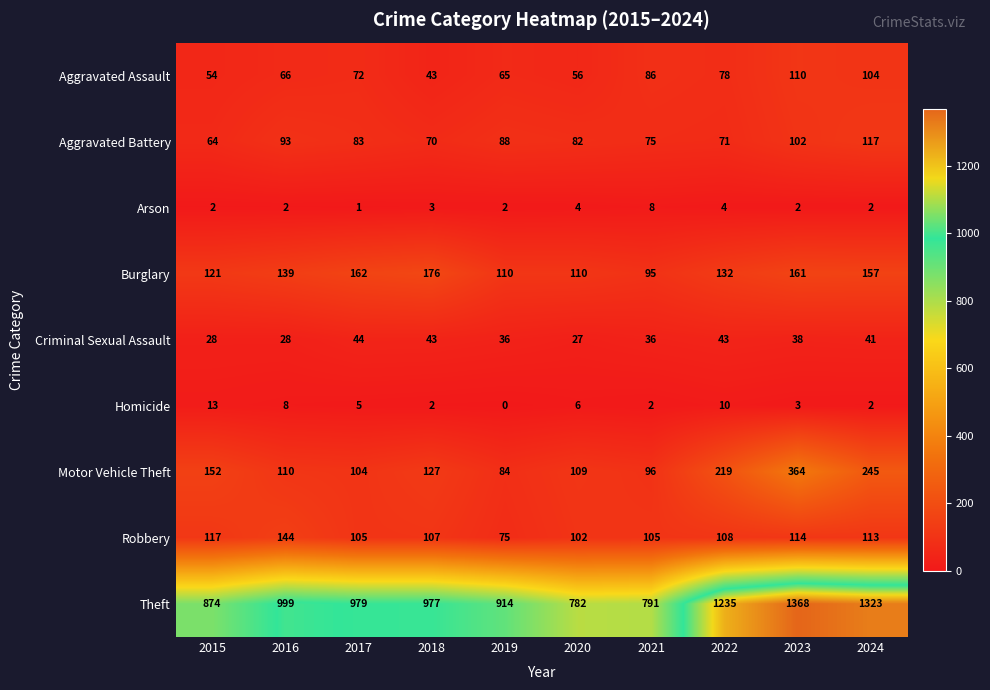

What is the maximum value shown in the chart?

1368